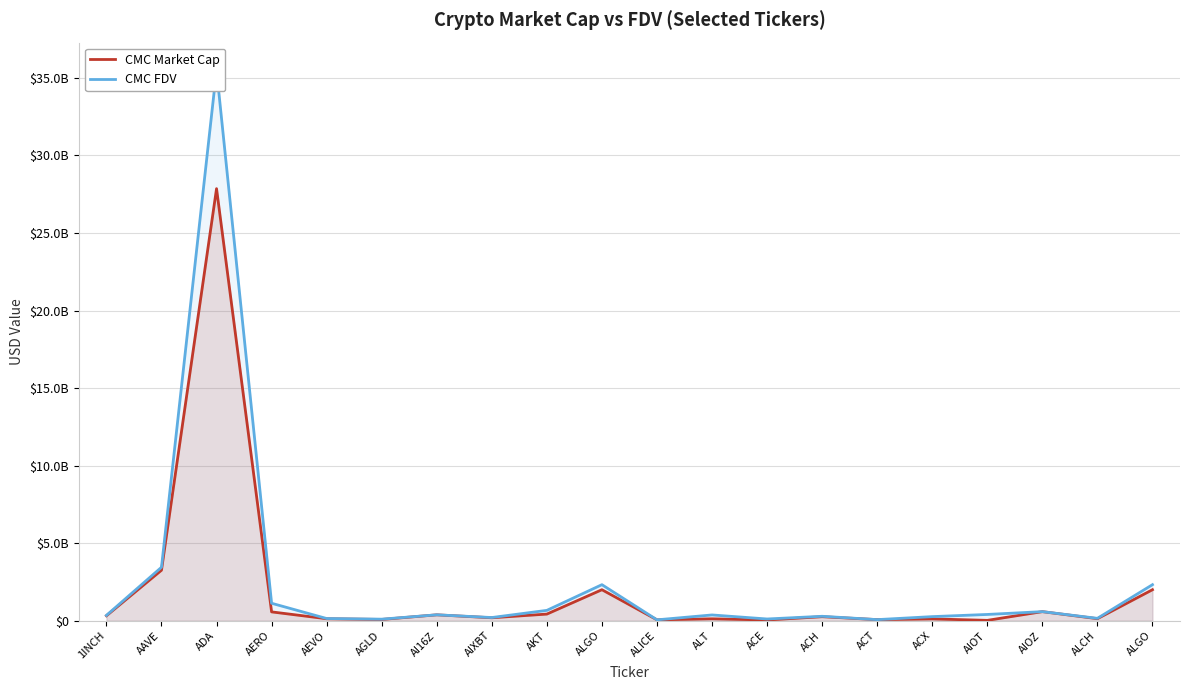

List the labels in order of CMC Market Cap value, largest first.

ADA, AAVE, ALGO, ALGO, AIOZ, AERO, AKT, AI16Z, 1INCH, ACH, AIXBT, ALCH, AEVO, ALT, ACX, AGLD, ACT, ALICE, ACE, AIOT